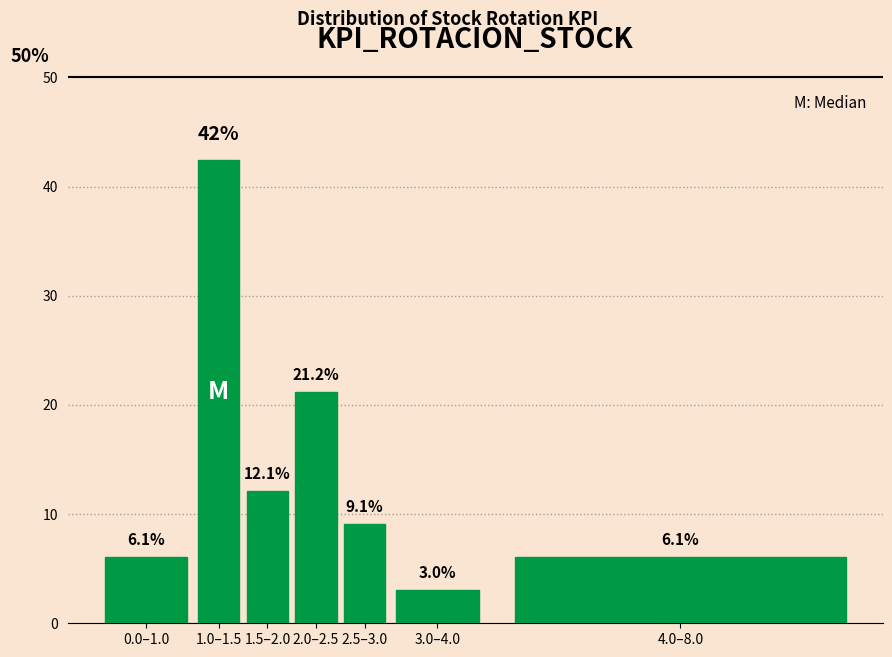

Reading left to right, transcribe all the data shown in this chart.

0.0–1.0=6.1	1.0–1.5=42.4	1.5–2.0=12.1	2.0–2.5=21.2	2.5–3.0=9.1	3.0–4.0=3.0	4.0–8.0=6.1